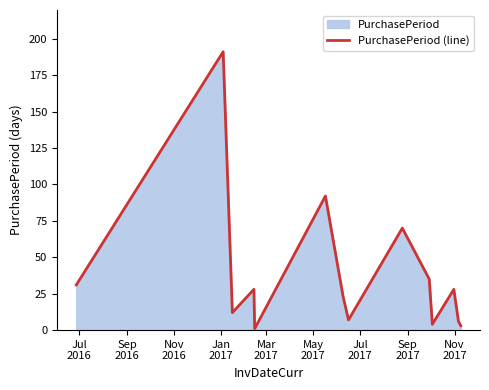

How many values are below 28?

7